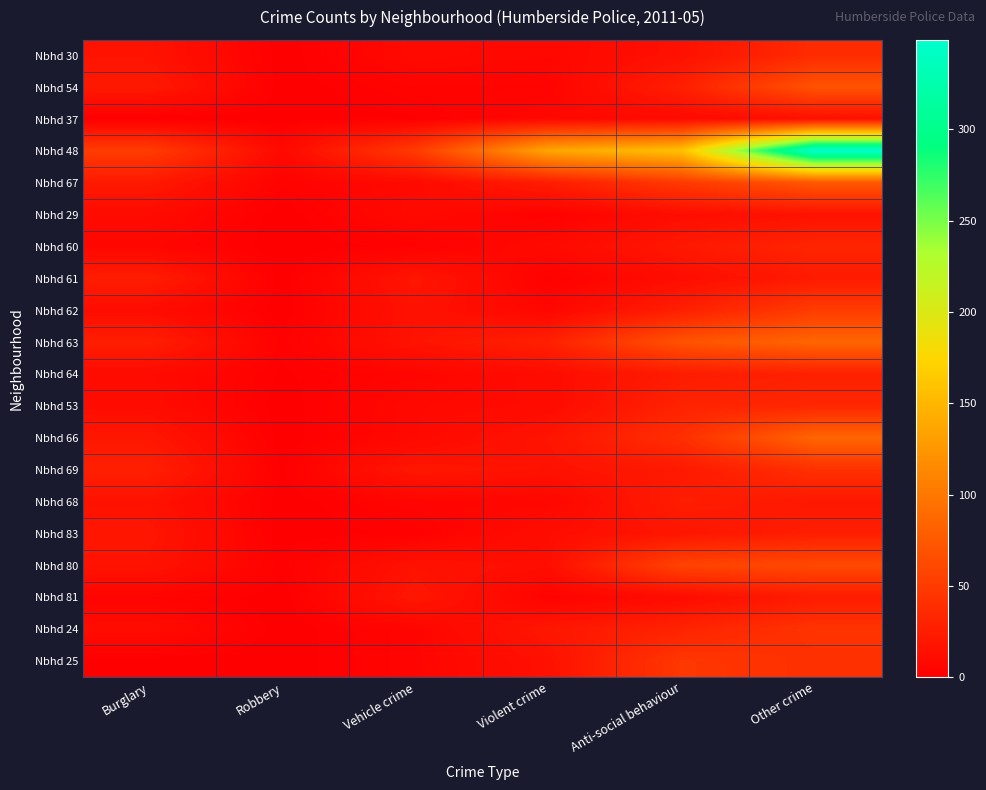

What is the spread (max minus min) of values at Violent crime?

135